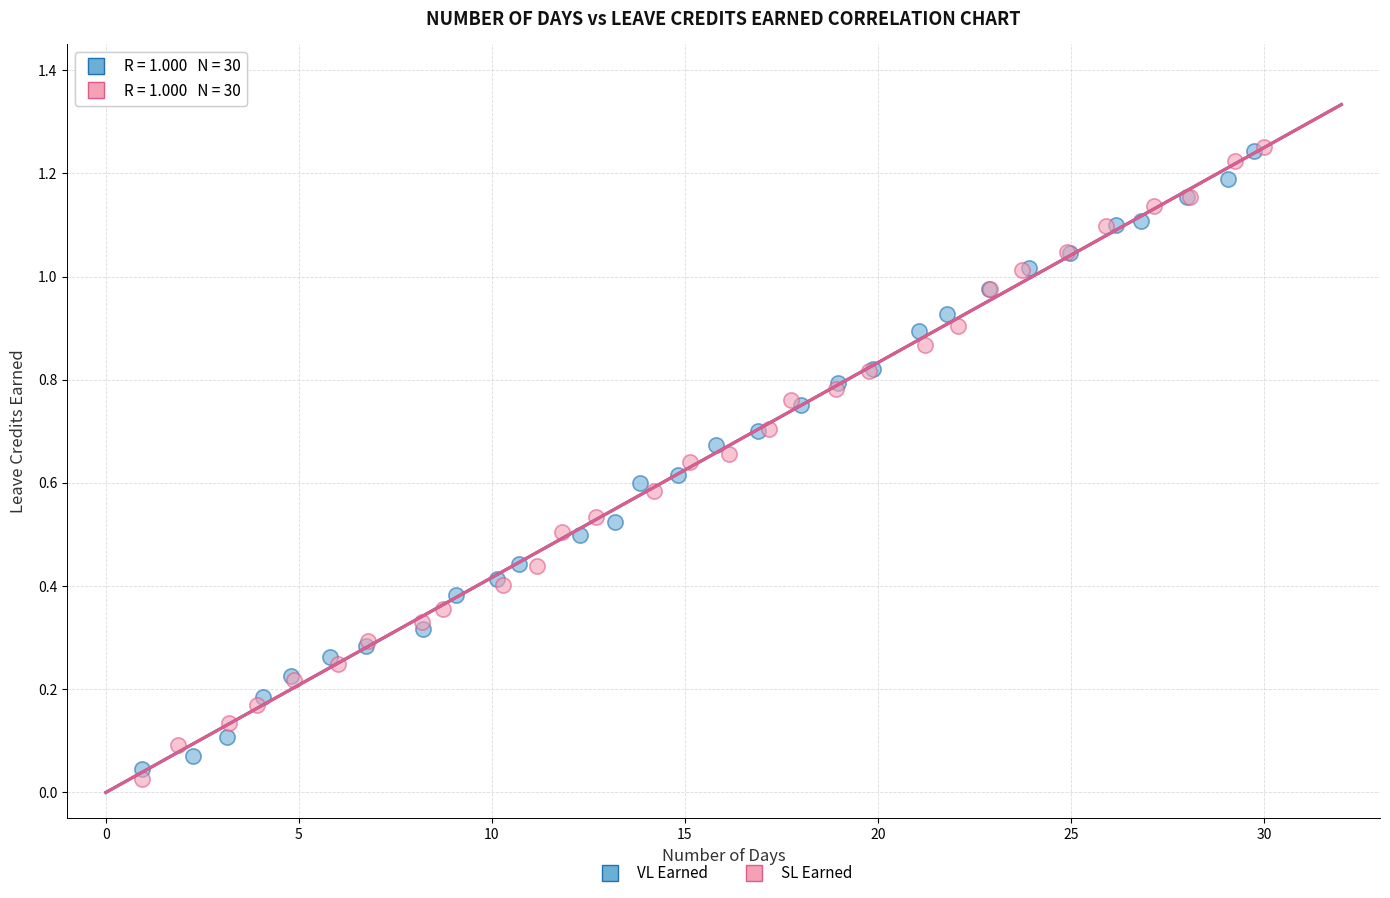

What are all the series names shown in the legend?

VL Earned, SL Earned